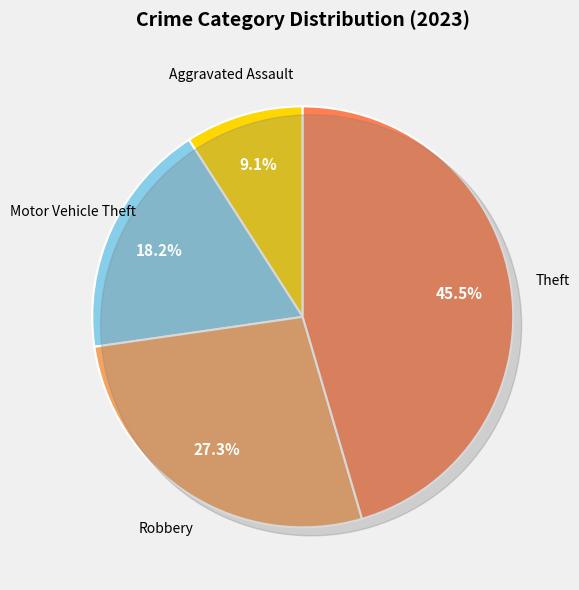

Does any single category account for the majority?

Yes